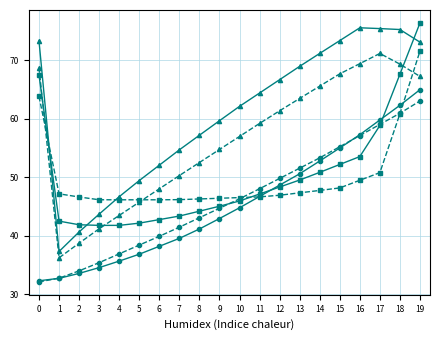

What is the smallest value displayed?

32.1